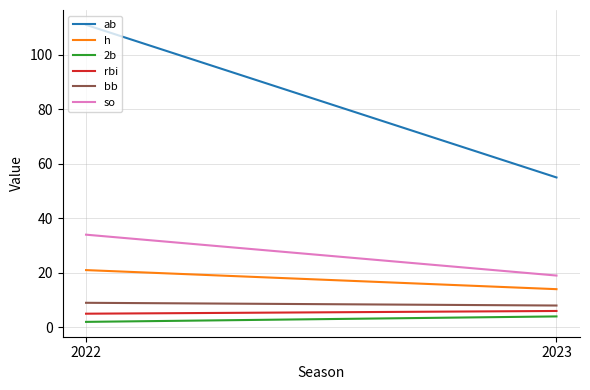

At how many categories does at least one series exceed 84?

1